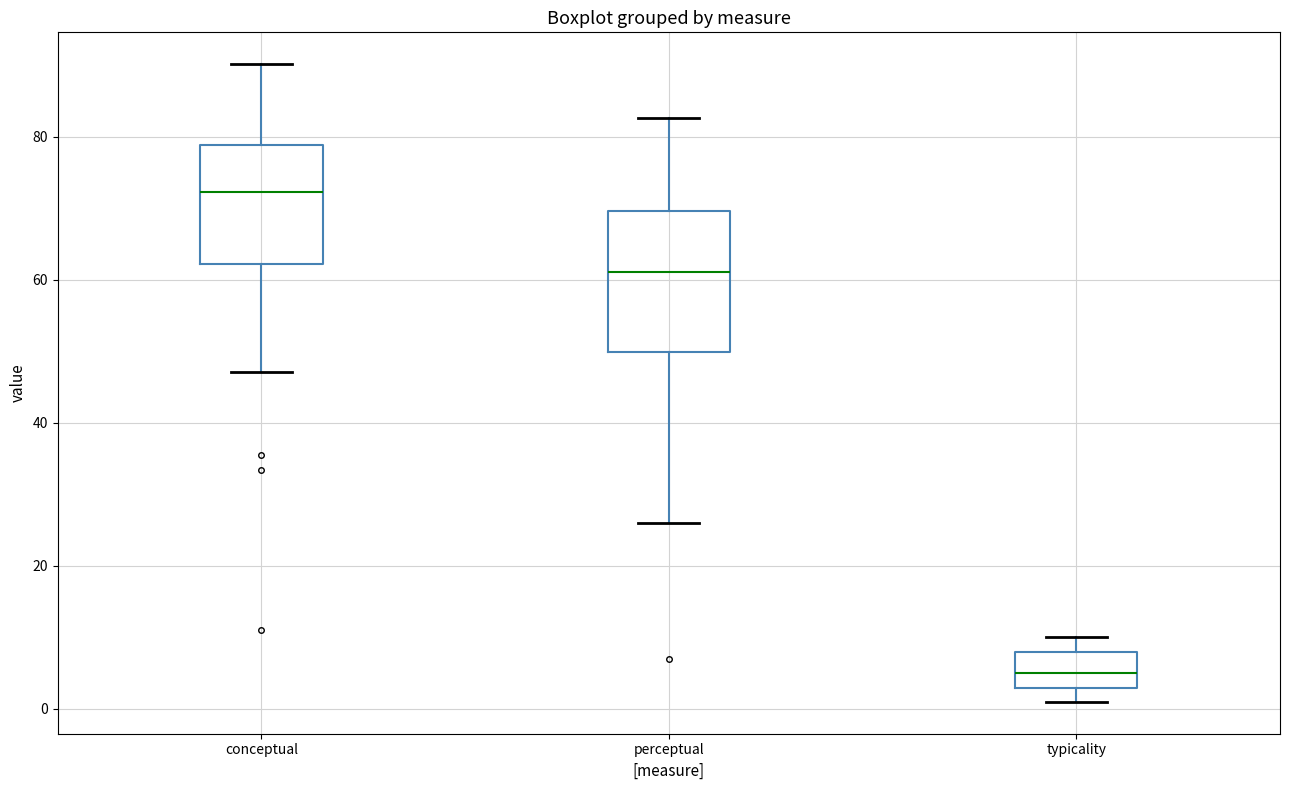

Reading left to right, read every box against the y-axis: the position of its median line, the range the box covers, and the ends of its whiskers. The values are not printed on the chart, so give them approximately, as read against the axis.

conceptual: median 72, box 62 to 78, whiskers 48 to 90
perceptual: median 62, box 50 to 70, whiskers 26 to 82
typicality: median 6, box 4 to 8, whiskers 2 to 10